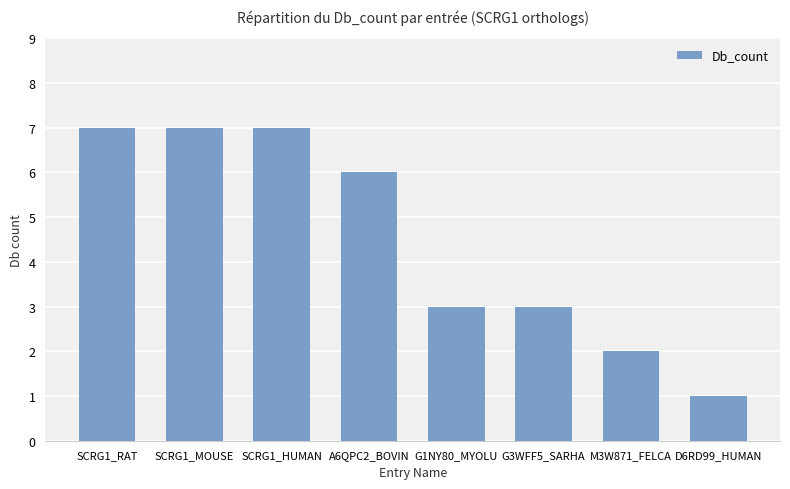

What value does the data have at D6RD99_HUMAN?

1